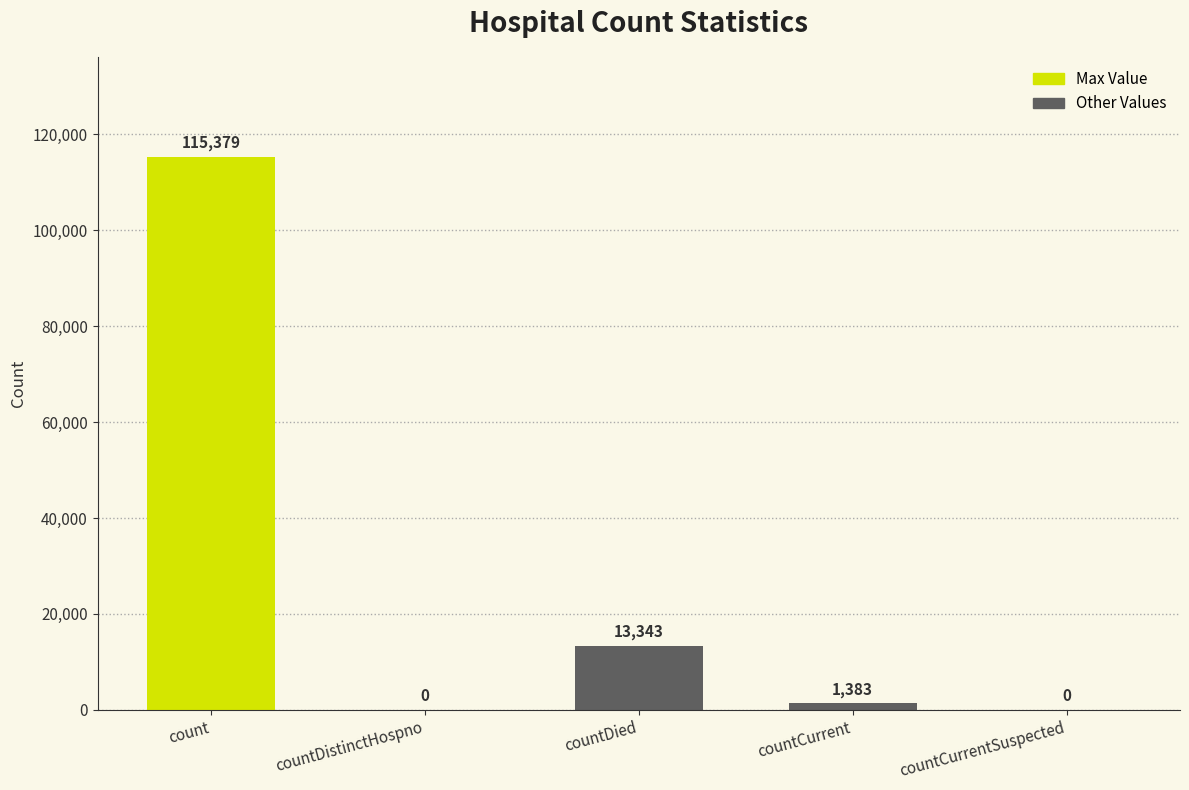

True or false: the data shows 13343 at countDied.

True